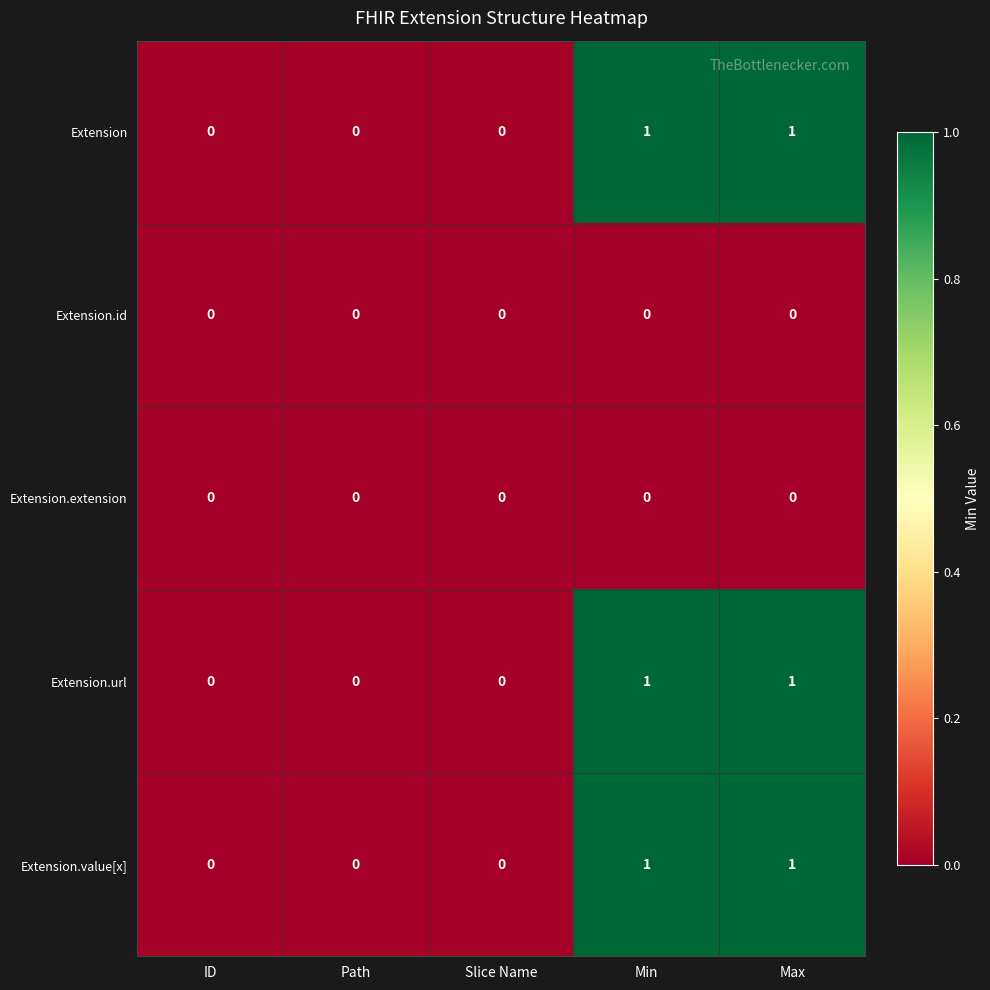

The value of Extension.id at Max is 0. True or false?

True